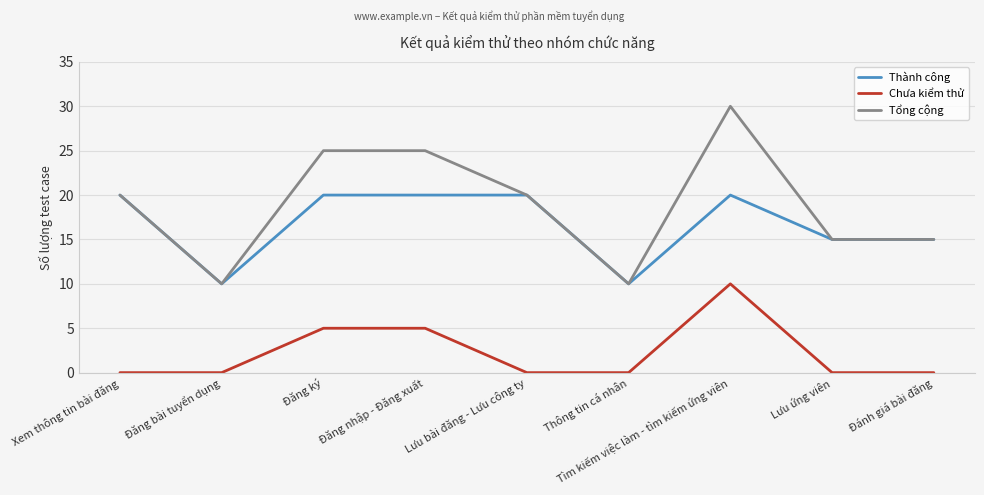

What is the maximum value shown in the chart?

30